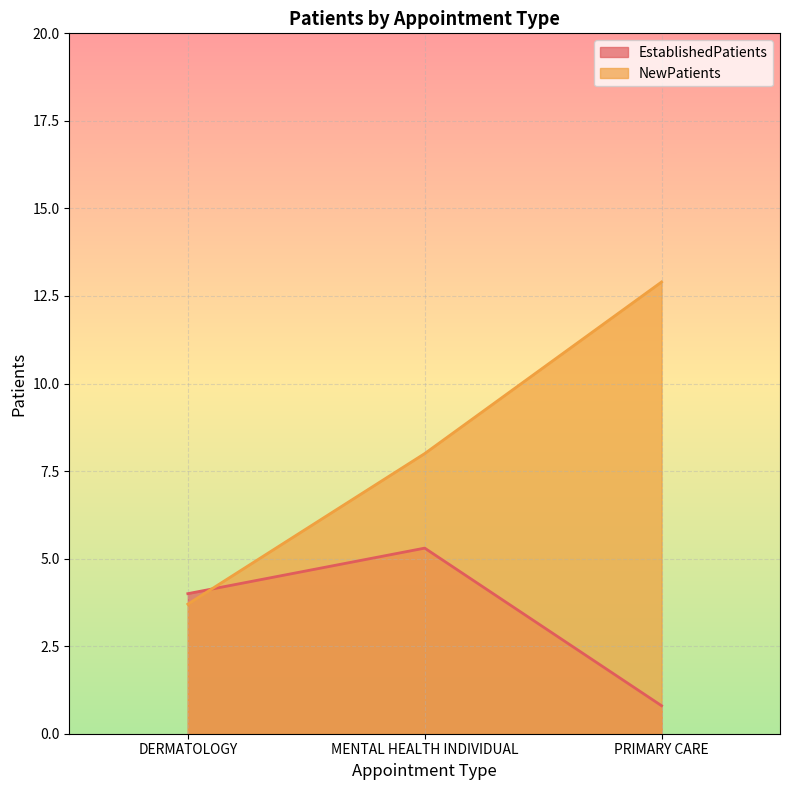

What is the minimum value shown in the chart?

0.8